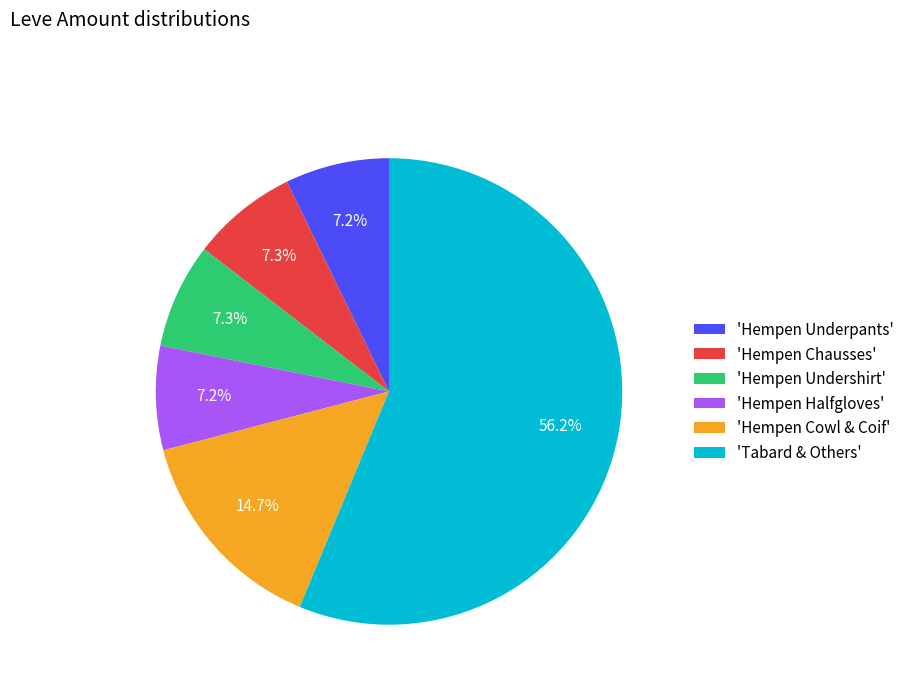

Does 'Hempen Underpants' account for over 50% of the chart?

No